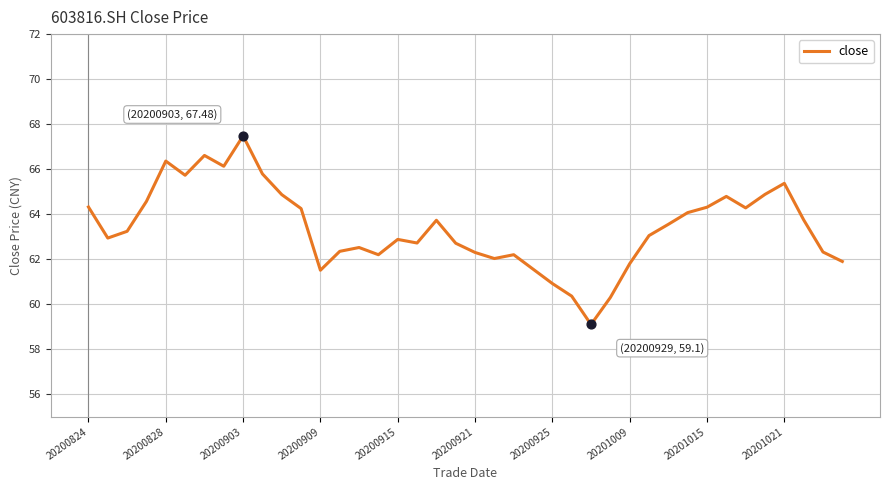

What is the difference between the maximum and minimum values?

8.4